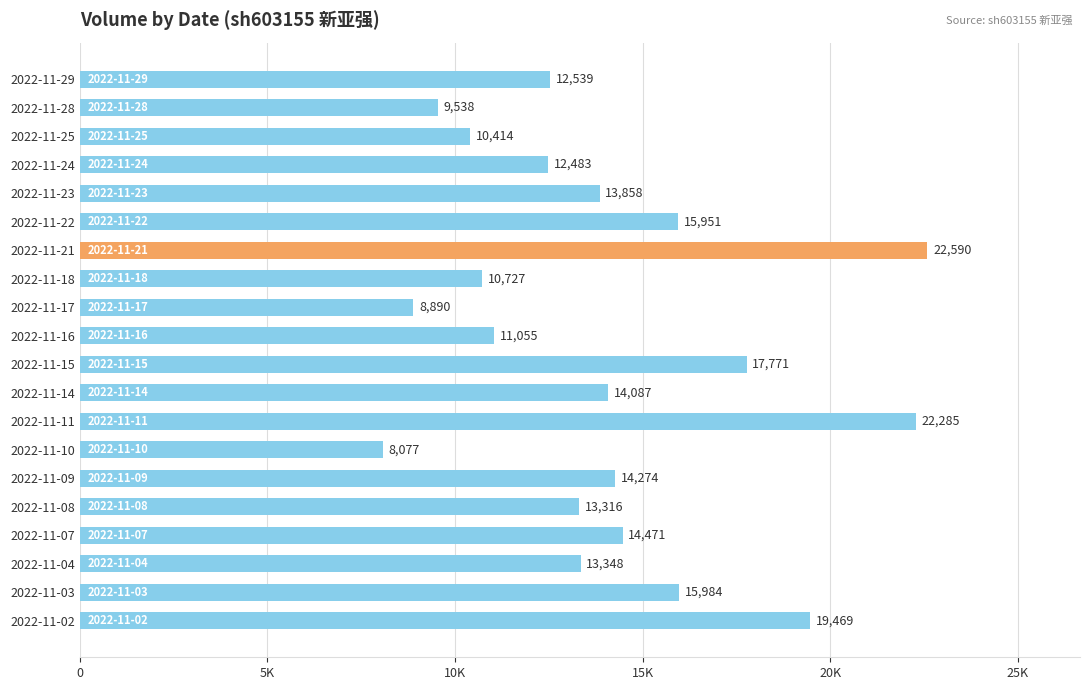

What is the difference between the second highest and minimum values?

14208